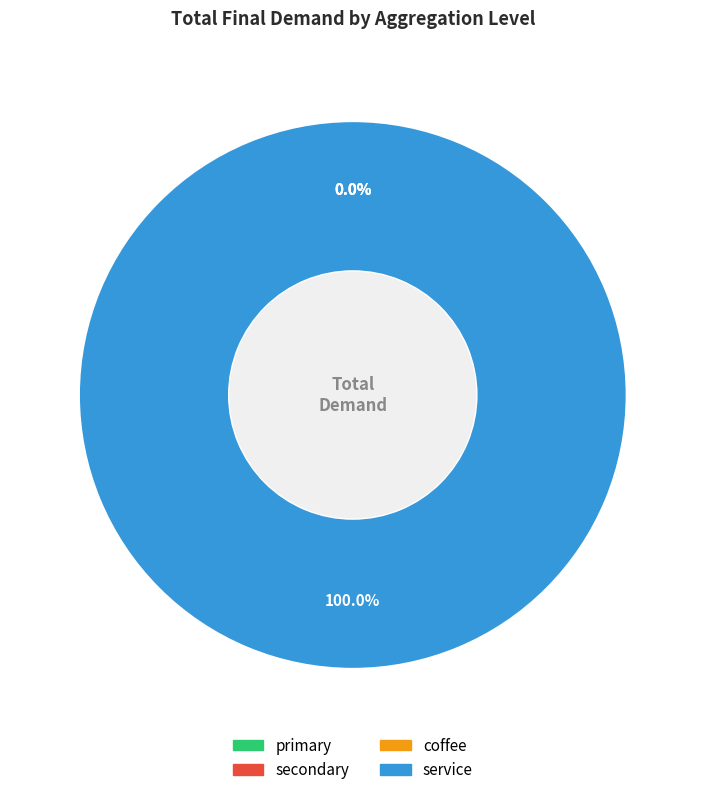

How many segments does this pie chart have?

4